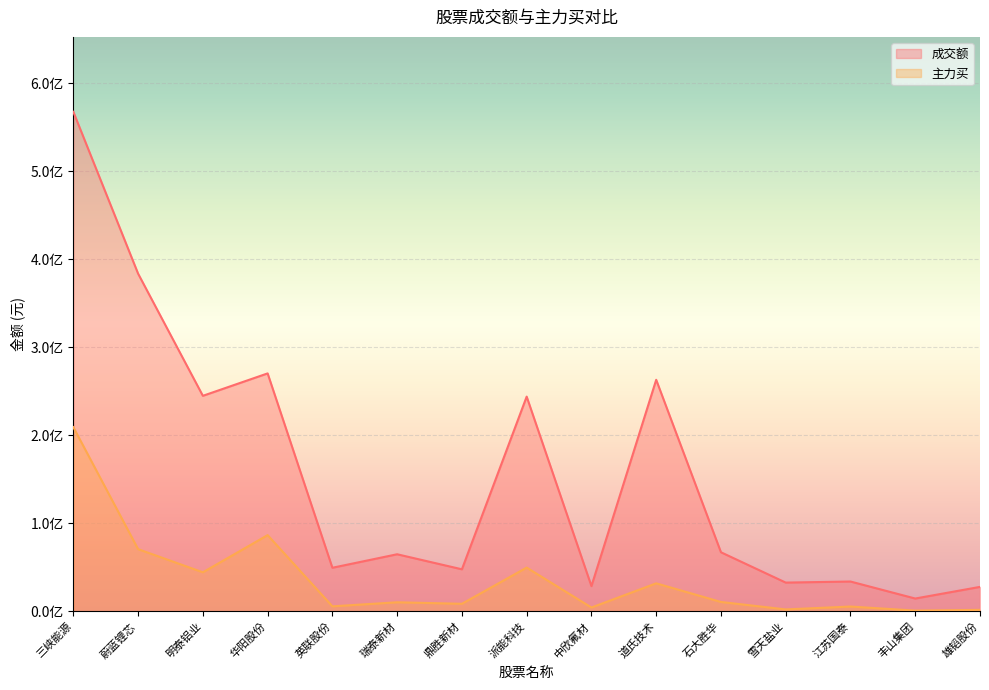

How many interior local valleys does the 成交额 series have?

6